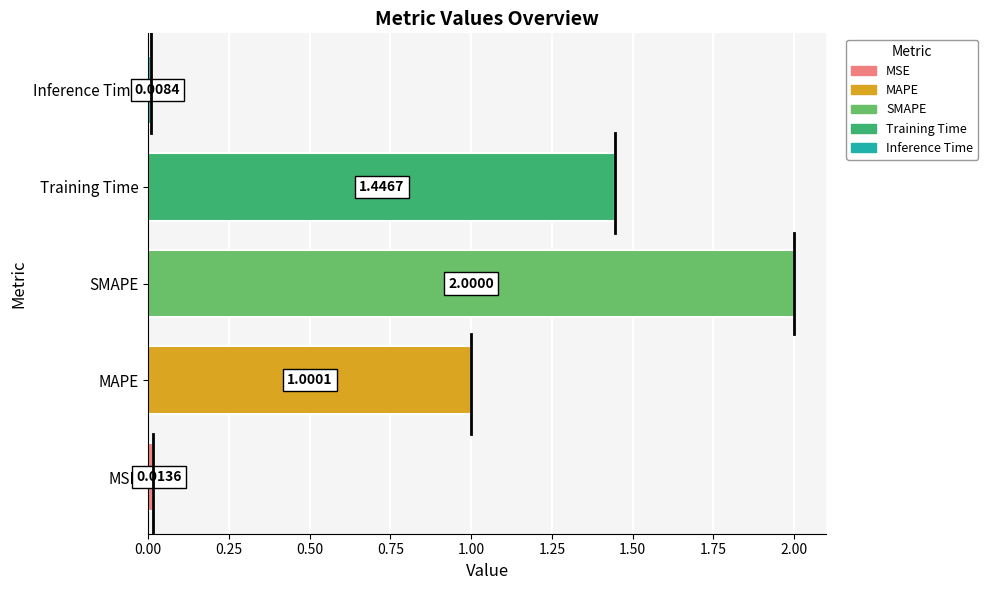

Does the chart contain any negative values?

No